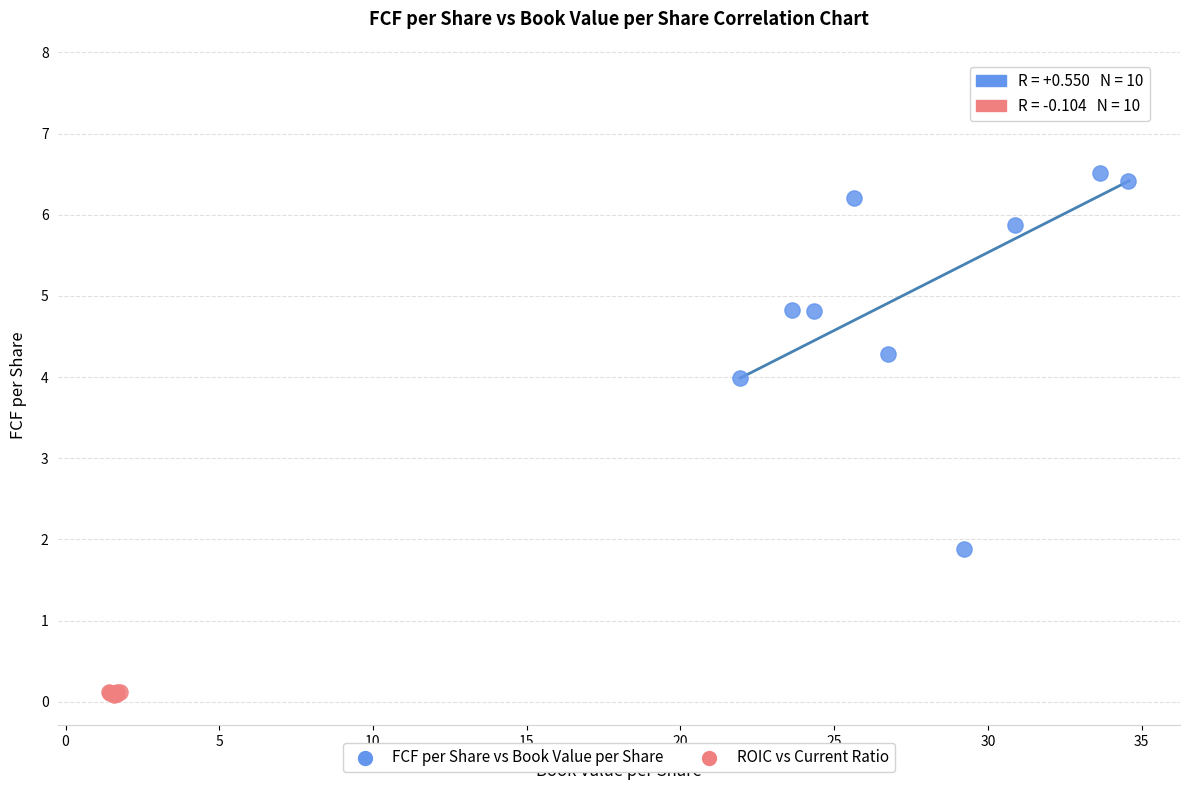

Which series reaches the maximum Y coordinate?

FCF per Share vs Book Value per Share